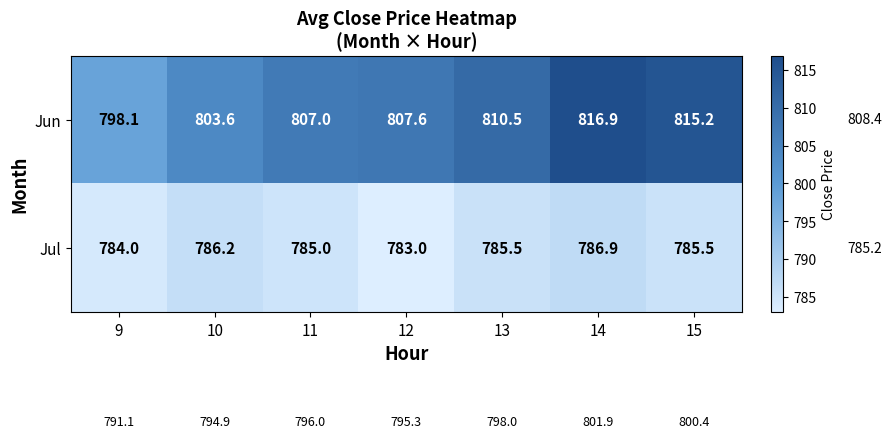

How many data points does each series have?

7